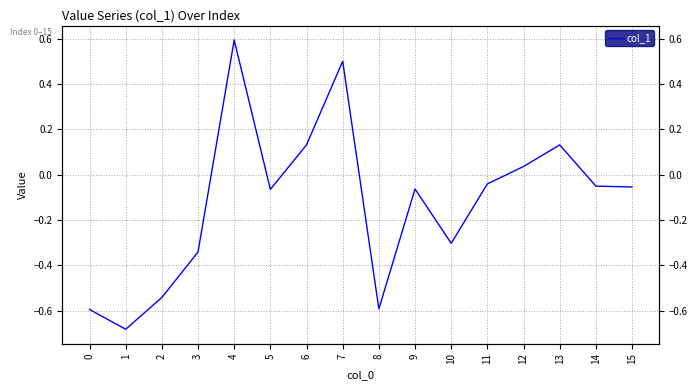

Reading left to right, transcribe all the data shown in this chart.

-0.6	-0.7	-0.5	-0.3	0.6	-0.1	0.1	0.5	-0.6	-0.1	-0.3	-0.0	0.0	0.1	-0.1	-0.1